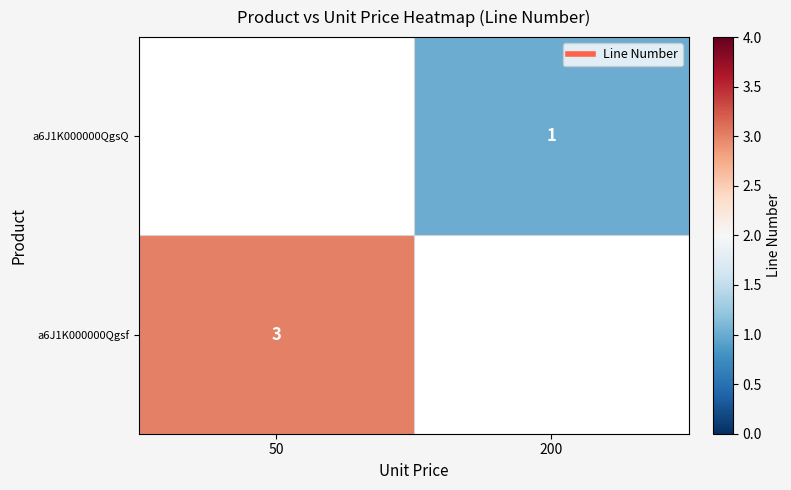

How many distinct data groups are displayed?

2